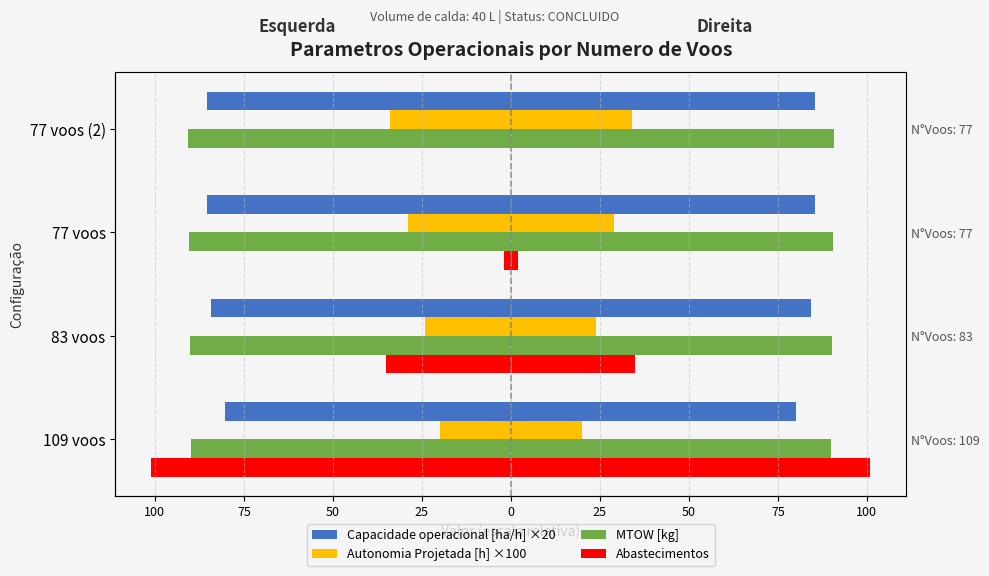

How many bars are there in total?

16